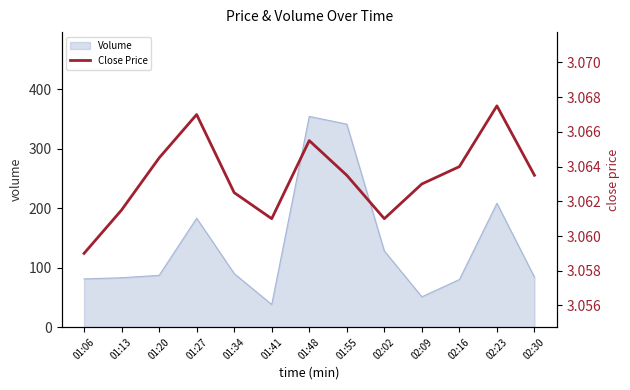

At which label is the value closest to 3?

01:06